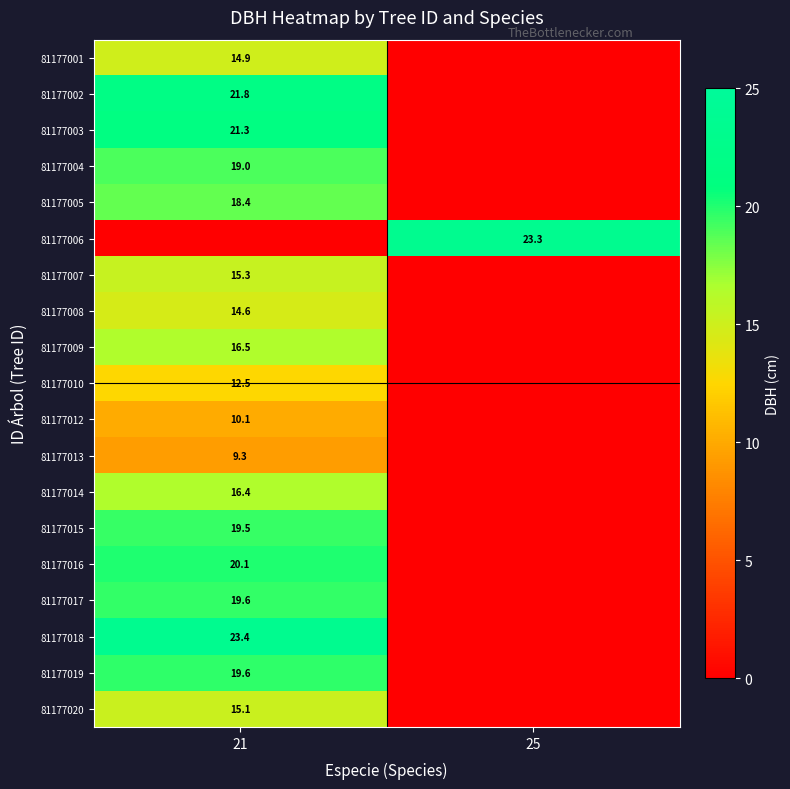

The value of 81177015 at 21 is 4.6. True or false?

False